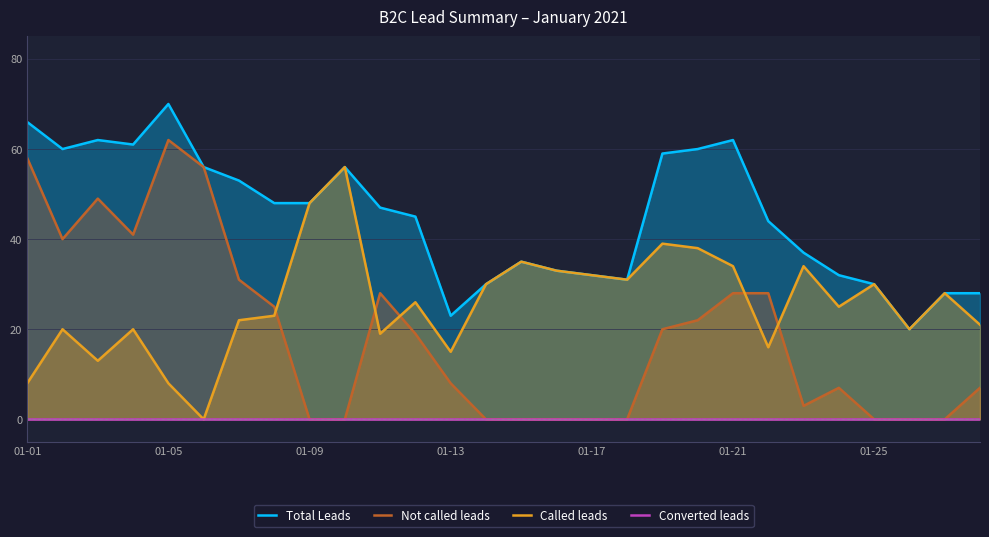

What is the value of the Not called leads point at the 28th from the left?

7